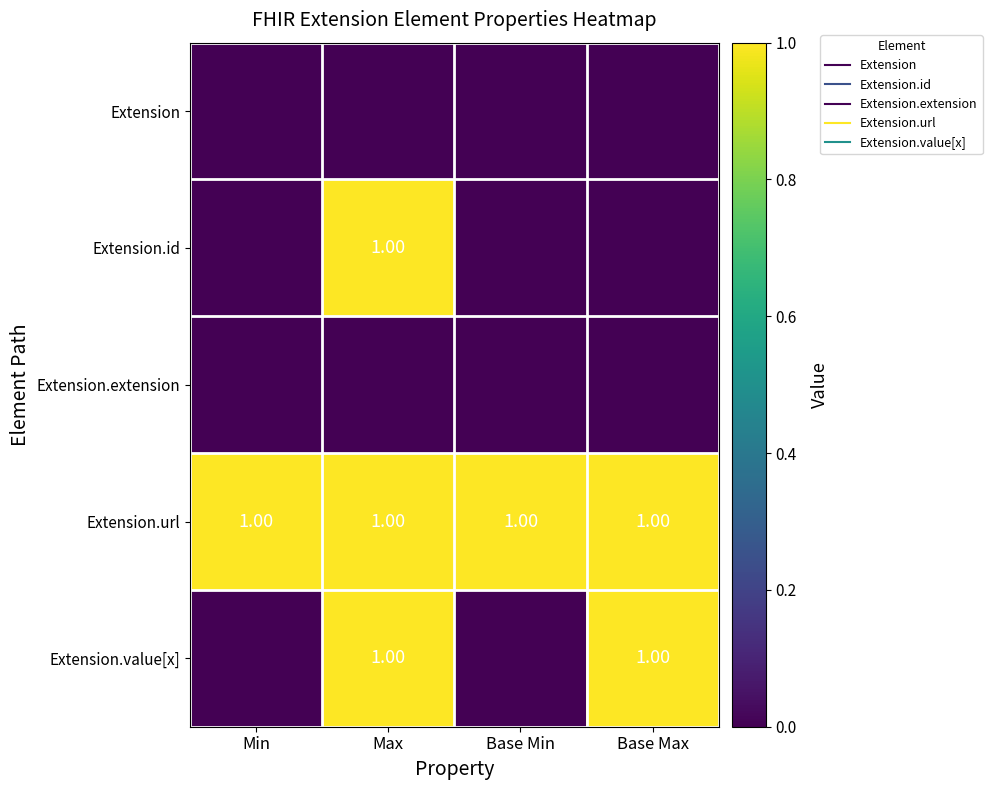

Which has a higher value, Max or Min?

Max